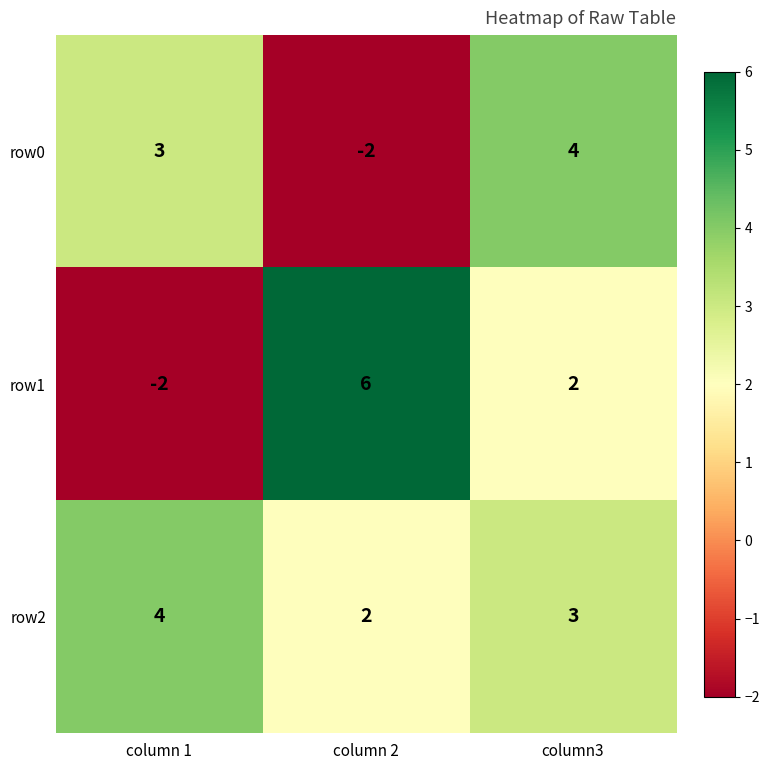

How many series are shown in this chart?

3